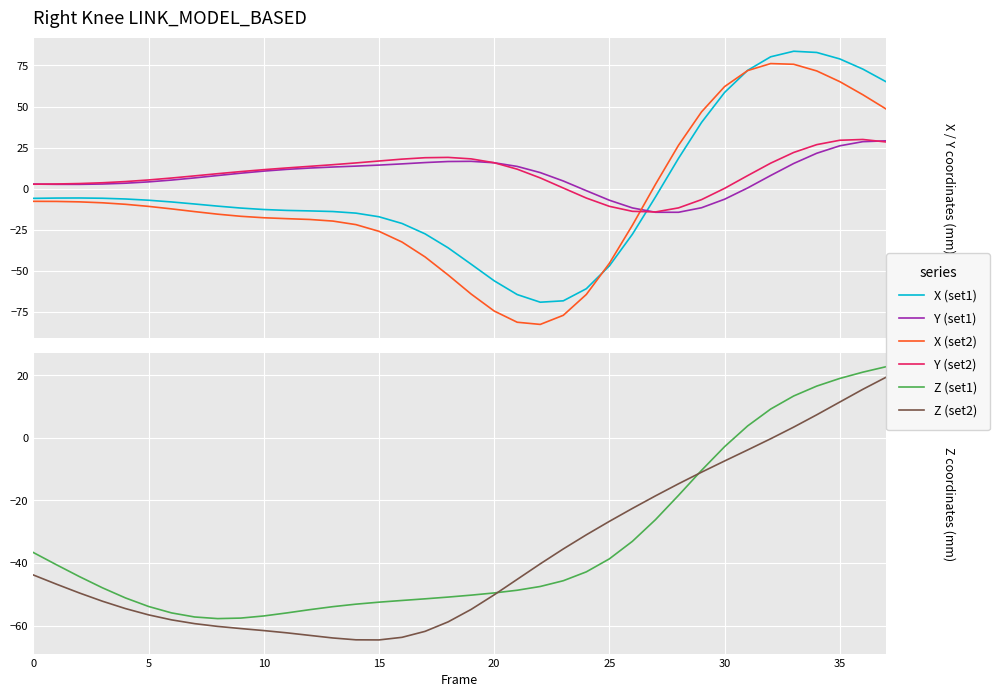

The value of Y (set2) at 35 is 3.9. True or false?

False